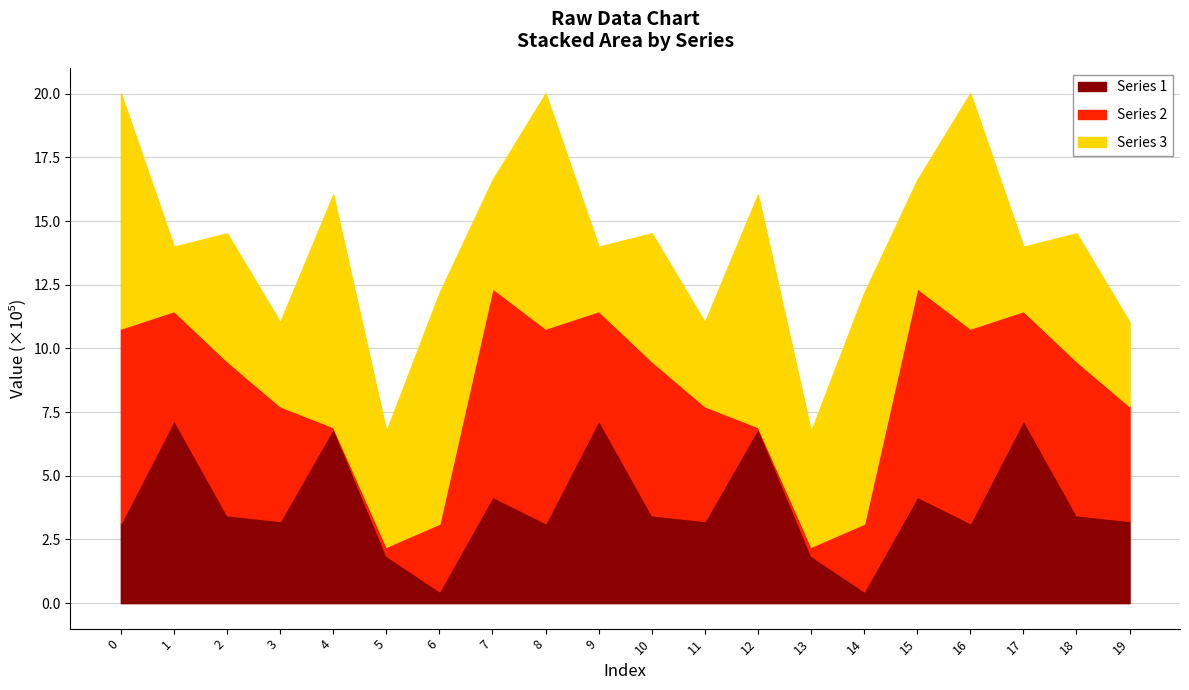

Which series has the largest range (max minus min)?

Series 2